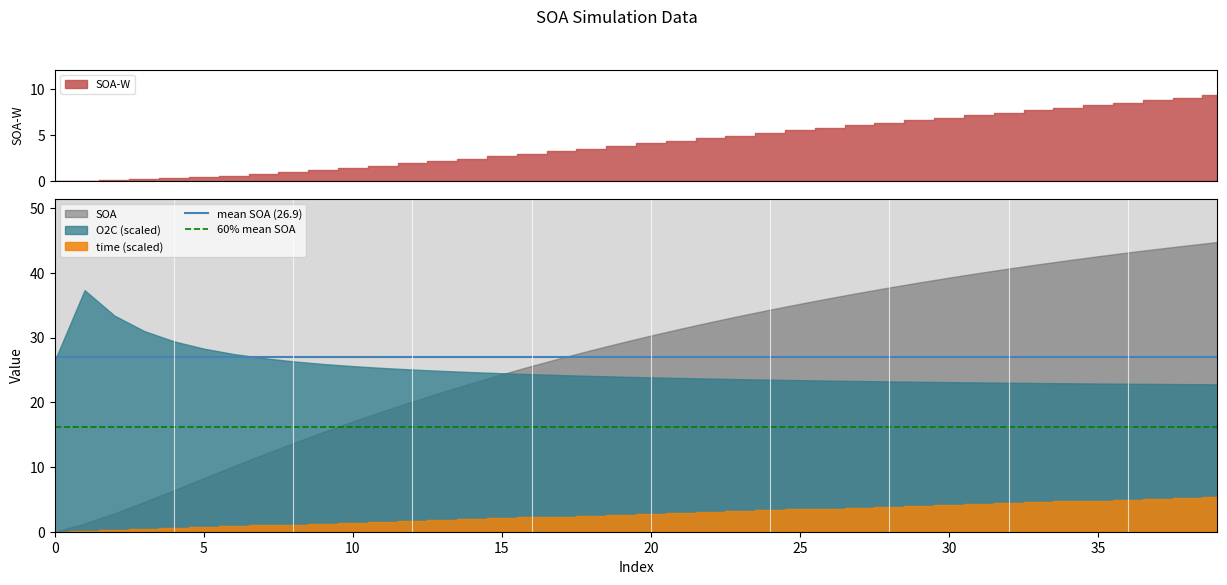

What is the value of the 60% mean SOA point at the 2nd from the left?

16.2